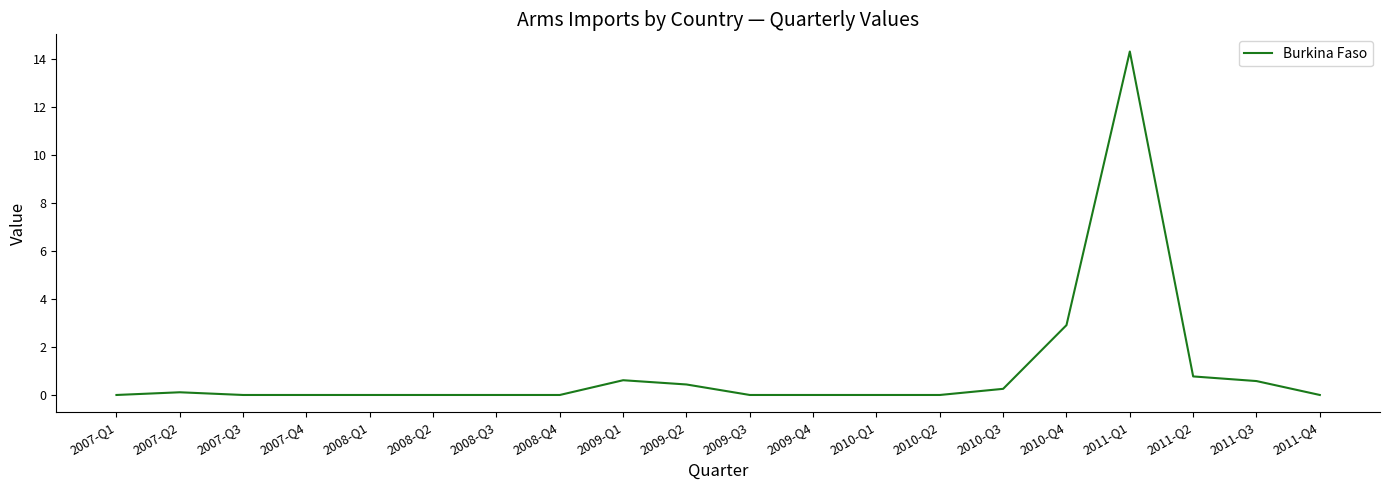

What position from the right is 2009-Q4?

9